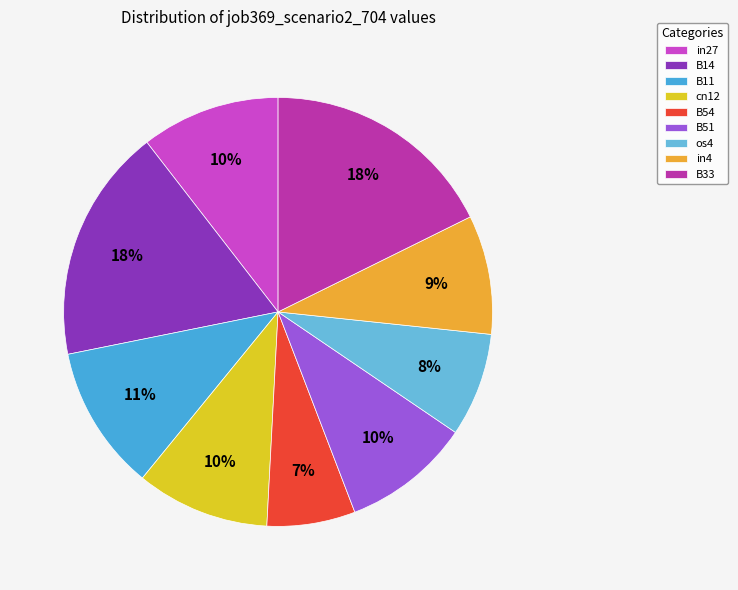

To the nearest percent, what portion does in4 represent?

9%